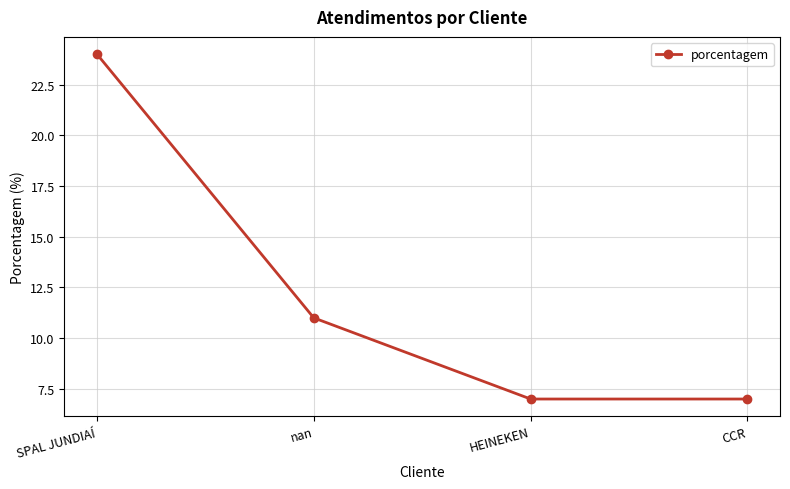

What is the label of the 1st point from the left?

SPAL JUNDIAÍ